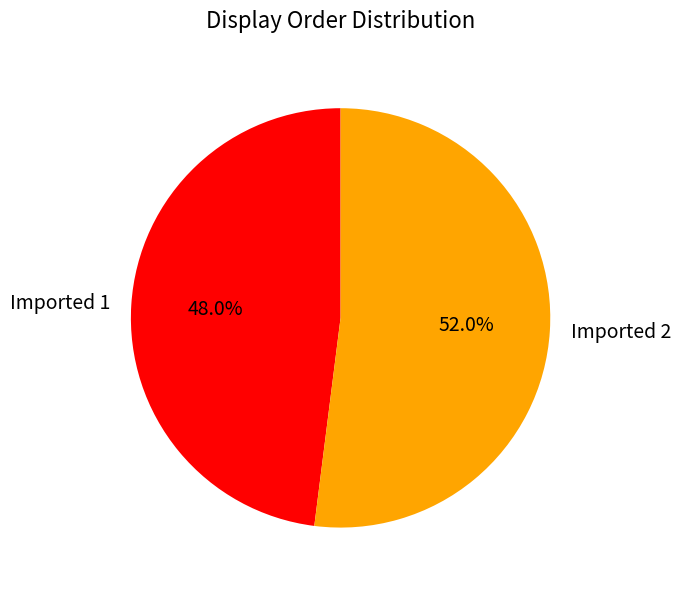

What percentage do Imported 2 and Imported 1 together represent?

100.0%